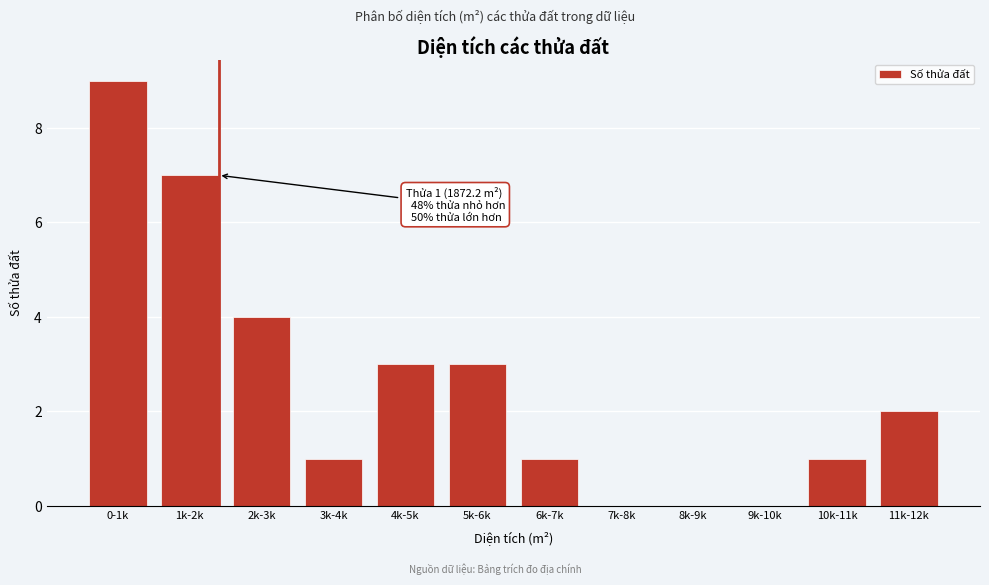

Reading left to right, transcribe all the data shown in this chart.

0-1k=9	1k-2k=7	2k-3k=4	3k-4k=1	4k-5k=3	5k-6k=3	6k-7k=1	7k-8k=0	8k-9k=0	9k-10k=0	10k-11k=1	11k-12k=2